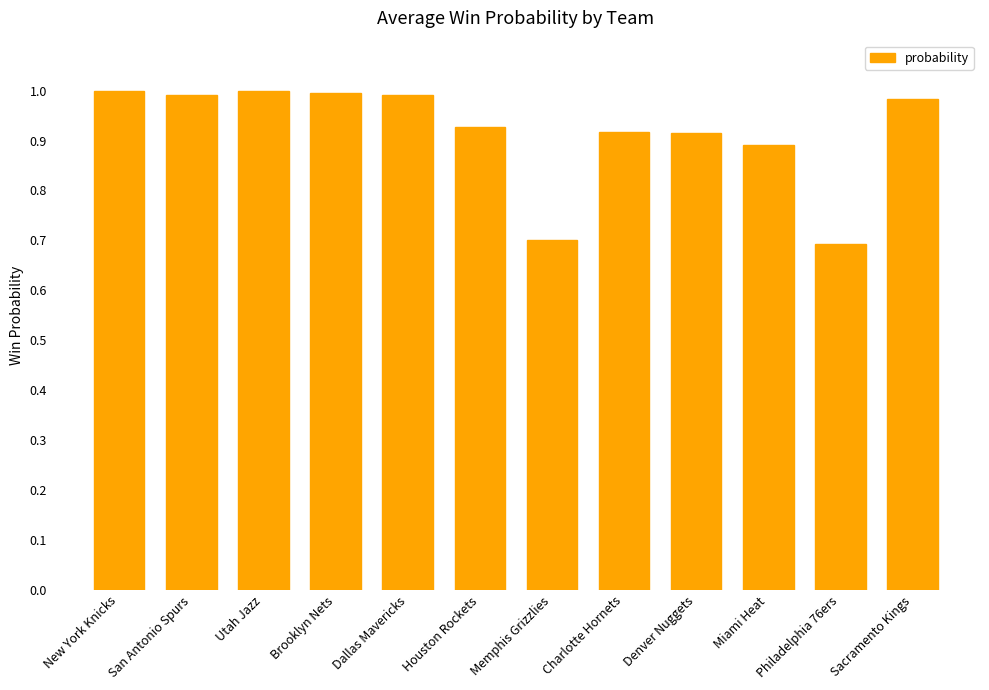

What position from the left is Dallas Mavericks?

5